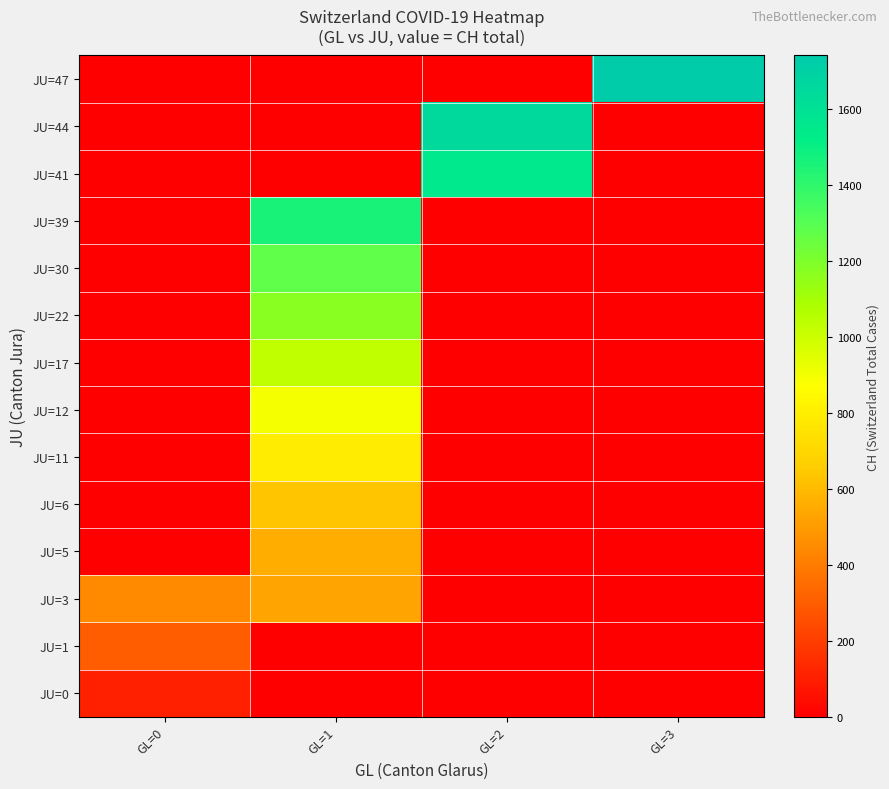

How many JU=44 values are between 0 and 1649?

4